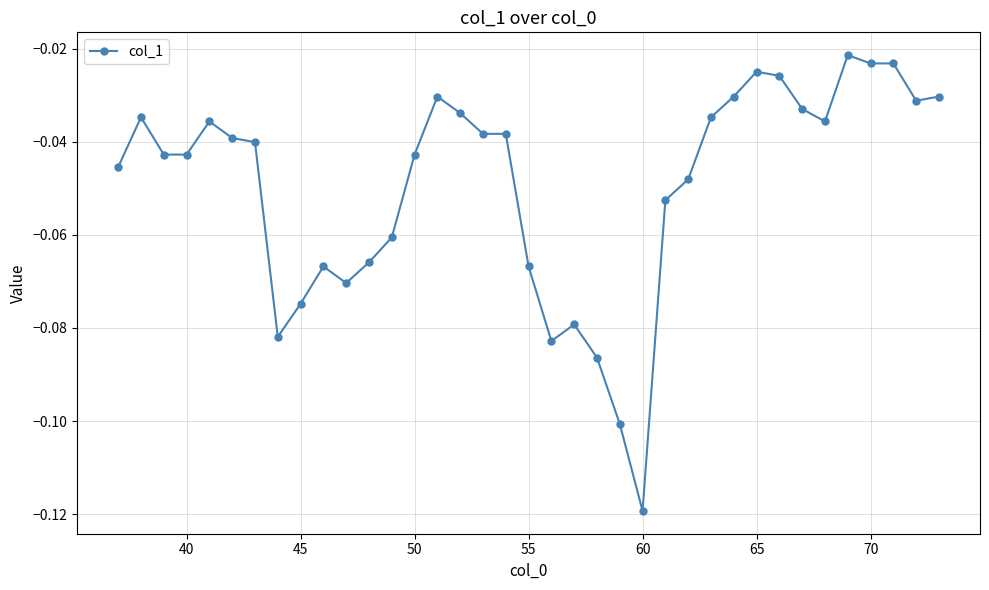

True or false: the data has more than 0 interior local peaks.

True